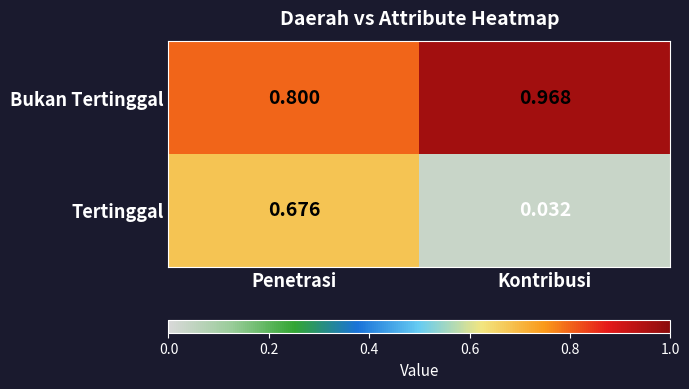

Which series changed the most between Penetrasi and Kontribusi?

Tertinggal